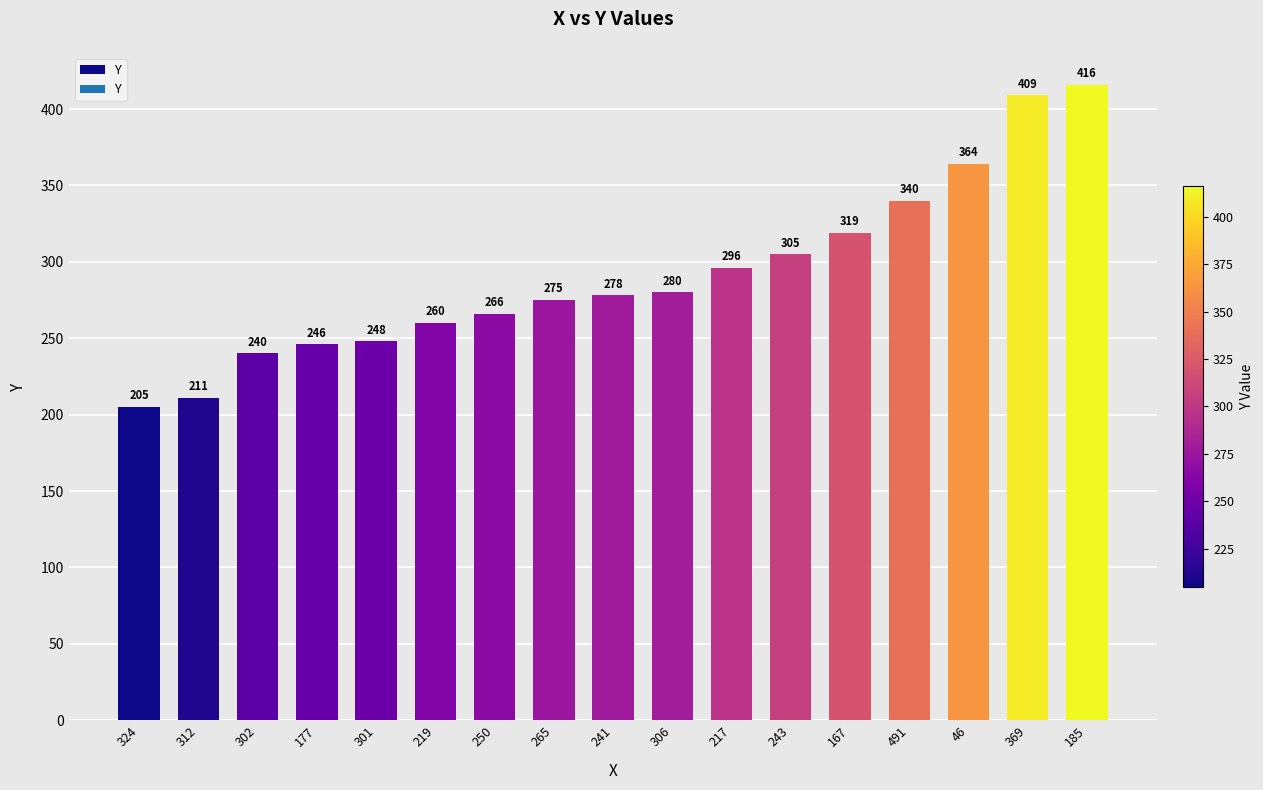

The value at 219 is 121. True or false?

False